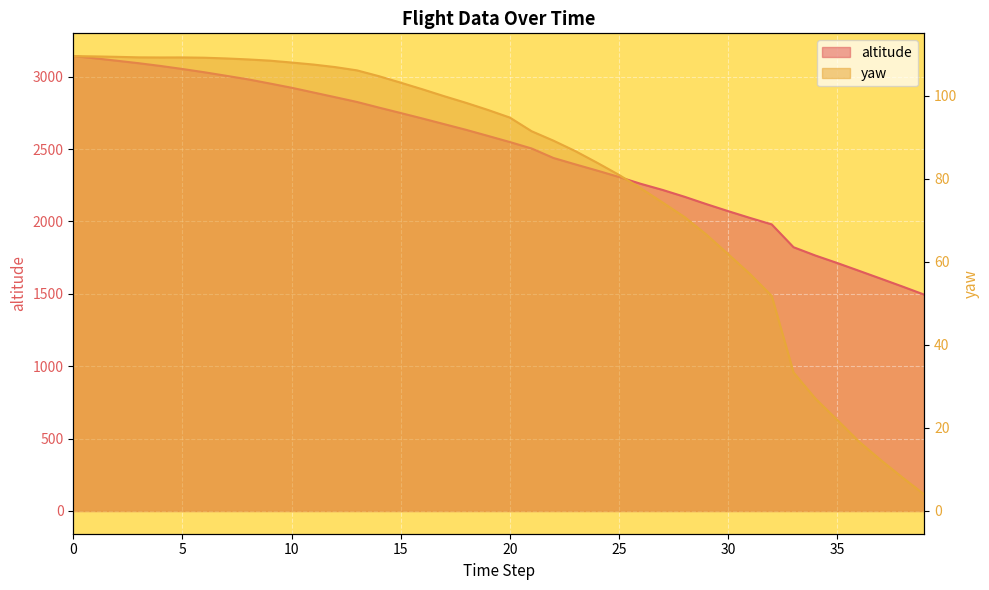

At 10, list the series in order from smallest to largest.

yaw, altitude